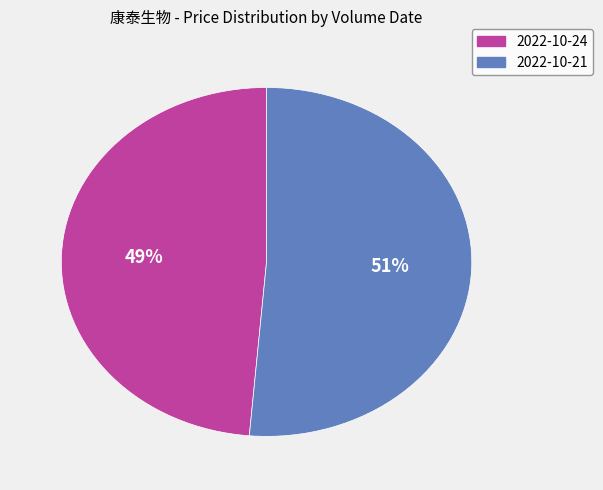

Which has a higher value, 2022-10-24 or 2022-10-21?

2022-10-21